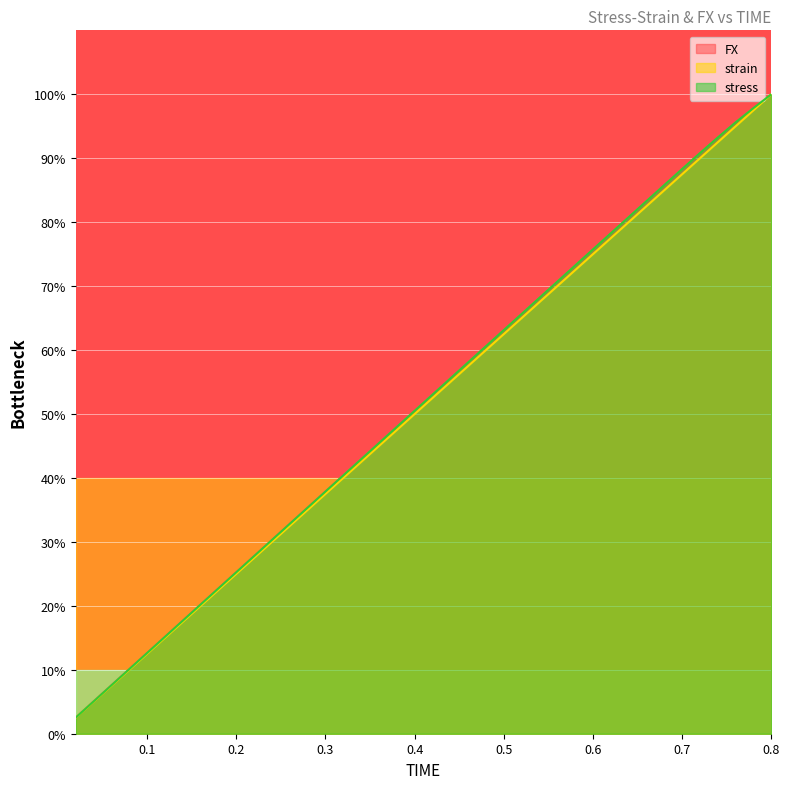

True or false: stress has more than 1 points higher than both neighbors.

False